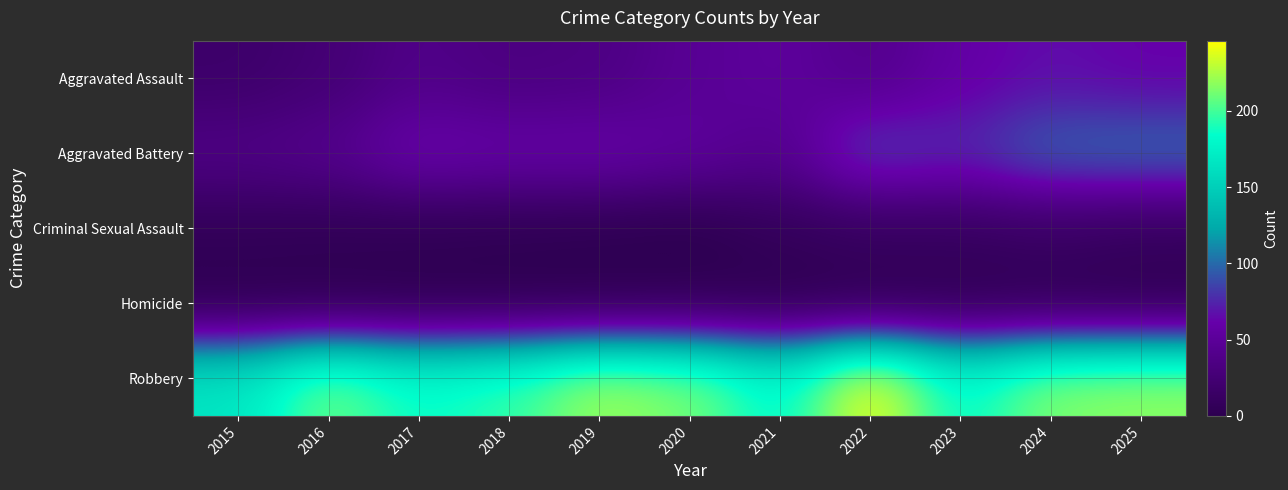

Reading left to right, what are all the values shown in this chart?

Aggravated Assault: 2015=18	2016=25	2017=39	2018=33	2019=35	2020=47	2021=53	2022=41	2023=58	2024=66	2025=61
Aggravated Battery: 2015=37	2016=42	2017=63	2018=59	2019=60	2020=53	2021=42	2022=85	2023=76	2024=98	2025=101
Criminal Sexual Assault: 2015=6	2016=5	2017=4	2018=3	2019=2	2020=0	2021=8	2022=11	2023=11	2024=14	2025=10
Homicide: 2015=0	2016=0	2017=0	2018=0	2019=0	2020=2	2021=0	2022=1	2023=2	2024=2	2025=1
Robbery: 2015=167	2016=211	2017=186	2018=196	2019=223	2020=214	2021=180	2022=246	2023=182	2024=216	2025=219